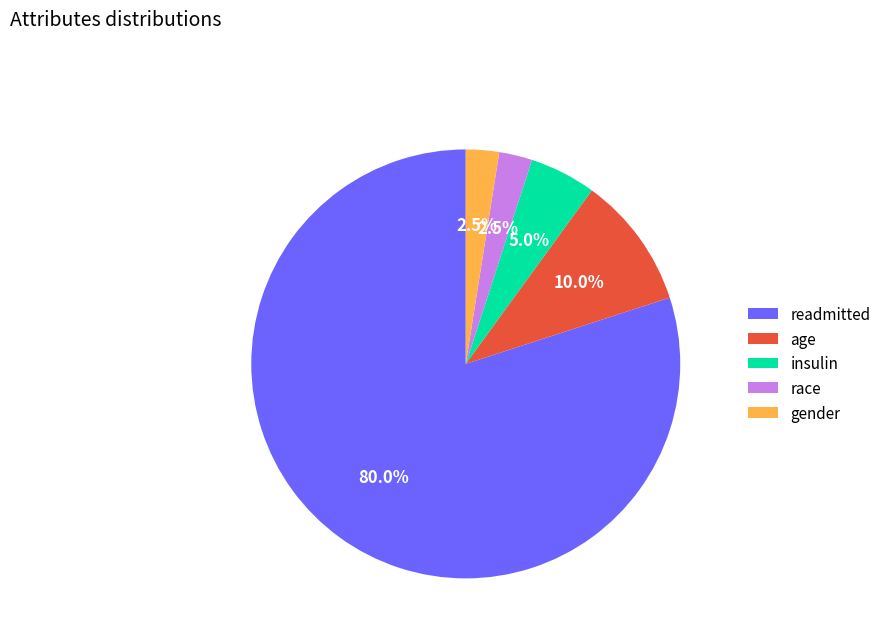

Does race account for over 50% of the chart?

No